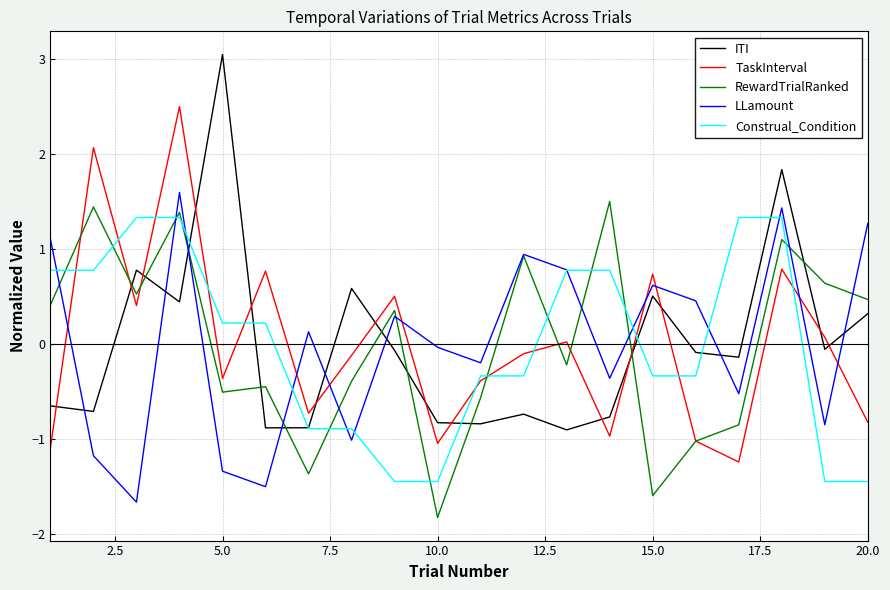

Does the chart have visible grid lines?

Yes